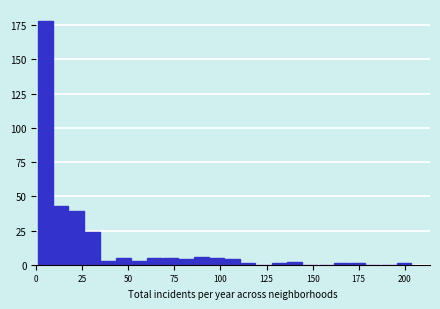

Around what value on the x-axis is the tallest bar? Give the approximate position of its centre, as read against the axis.

5